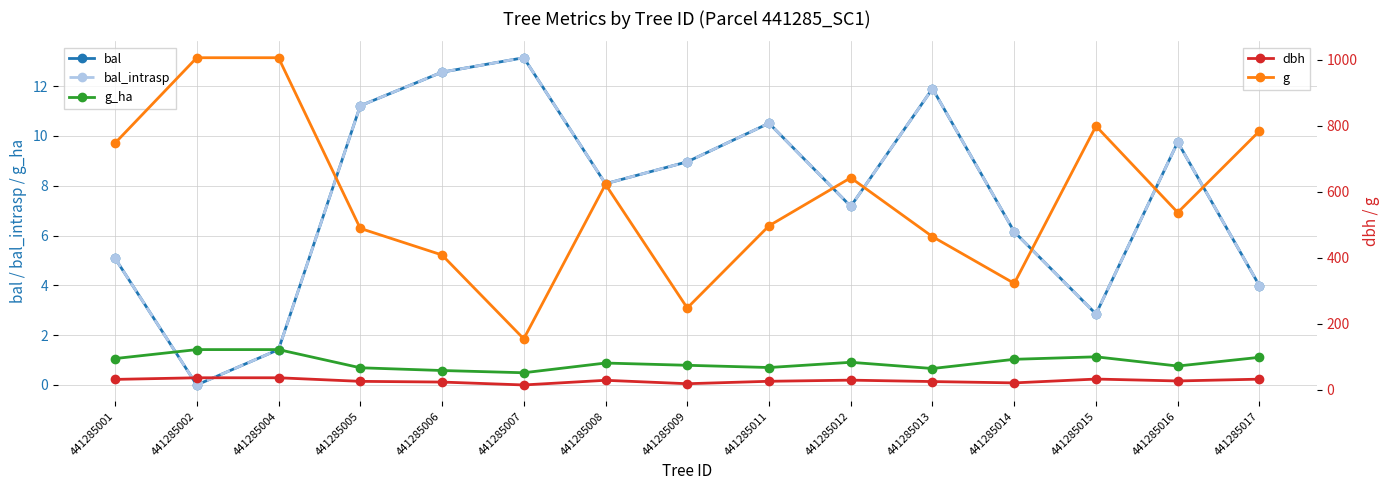

What is the approximate value of bal at 441285012?

7.2